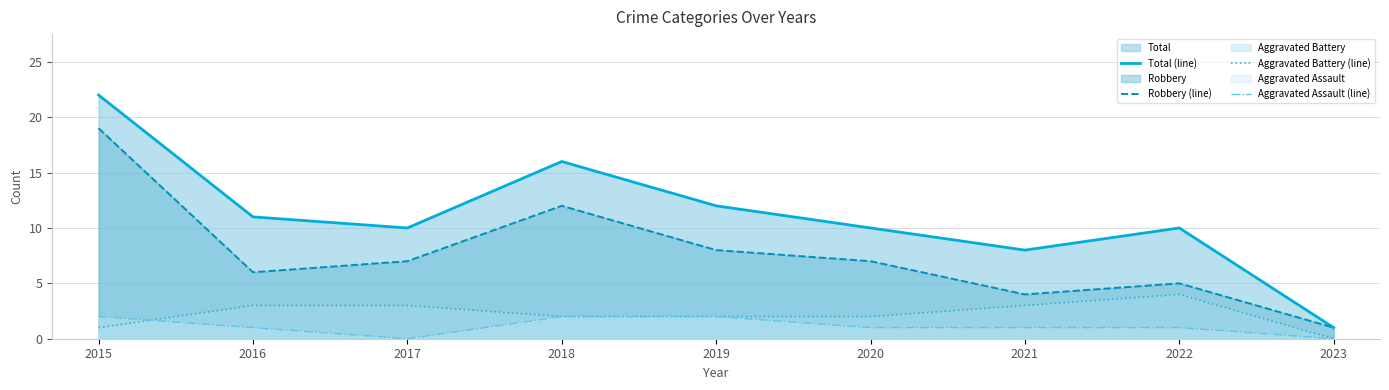

At how many categories does at least one series exceed 4?

8